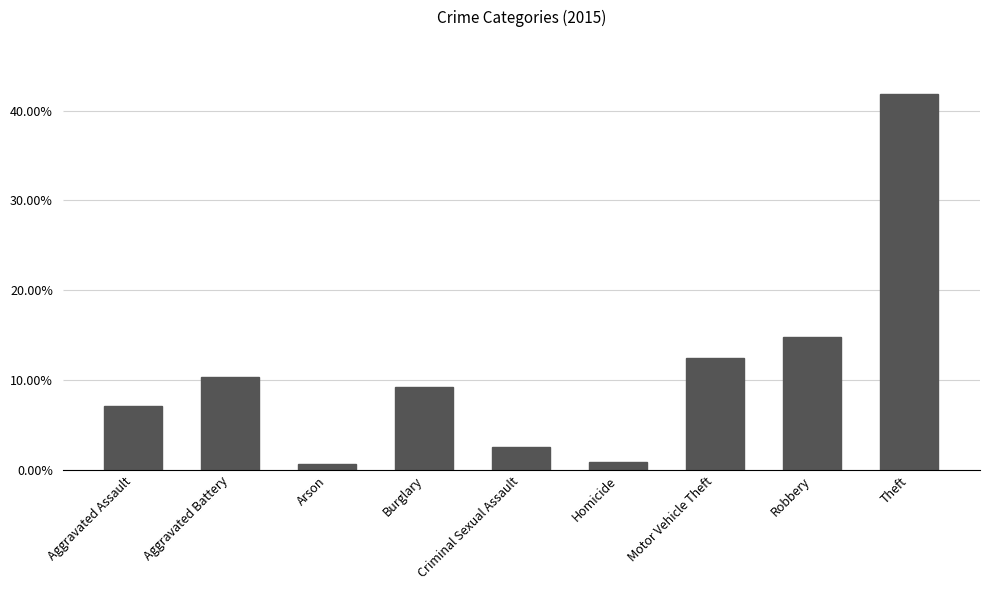

How many bars are there in total?

9